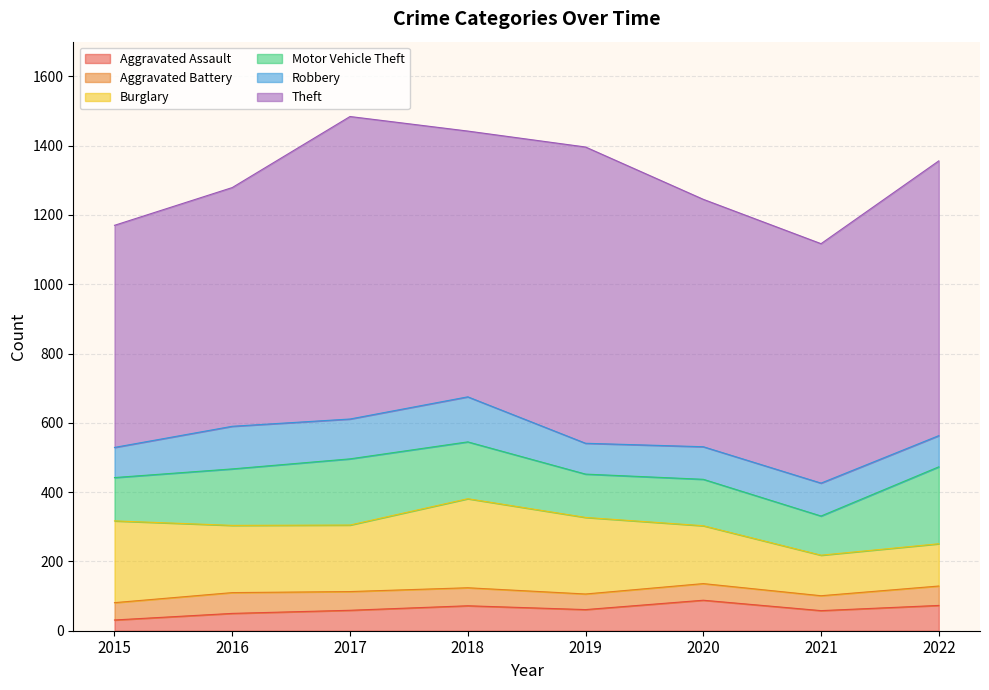

Which series has the largest total across all categories?

Theft